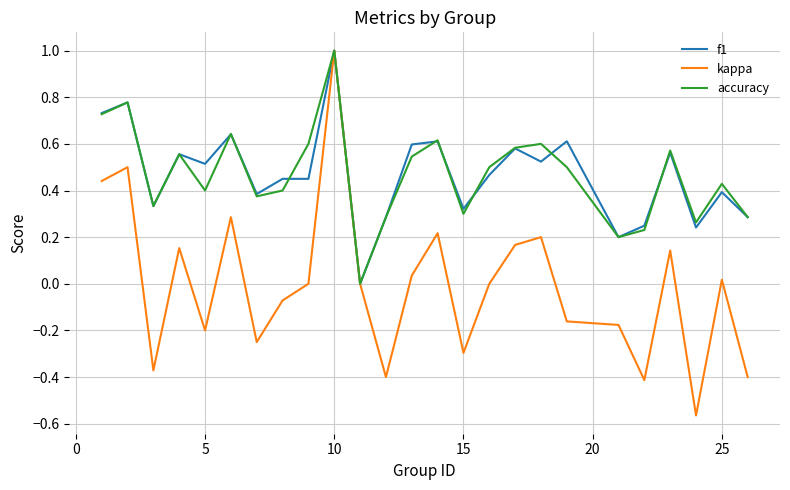

What is the highest value of the accuracy series?

1.0